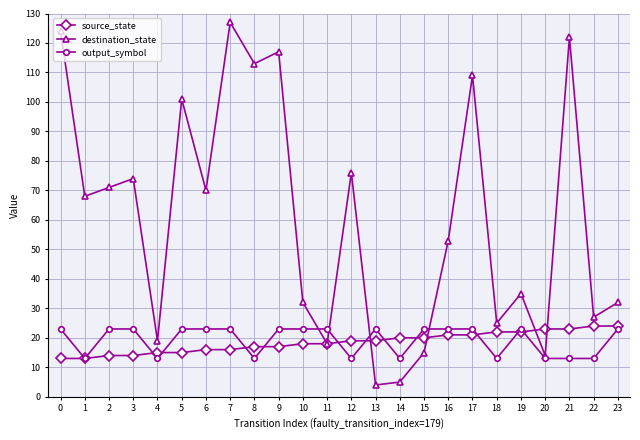

What is the value of the destination_state point at the 19th from the left?

25